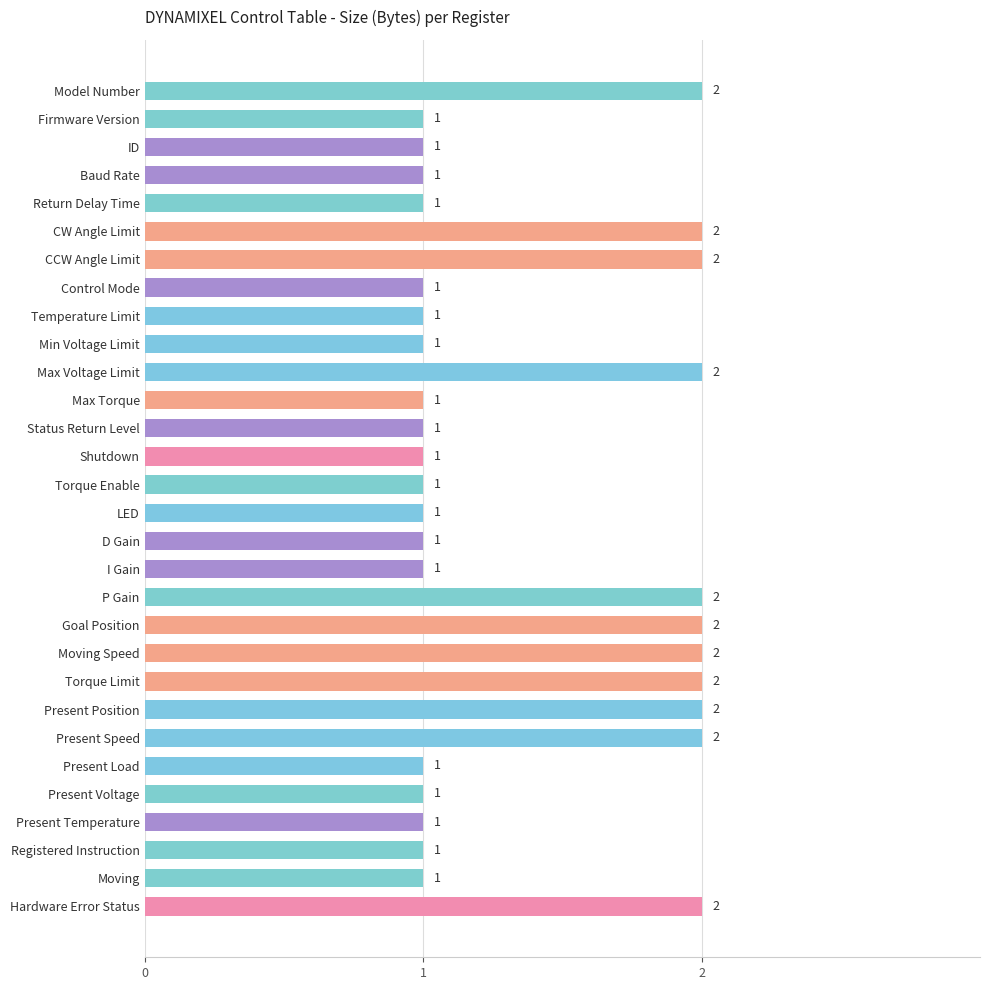

What is the label of the 14th bar from the top?

Shutdown